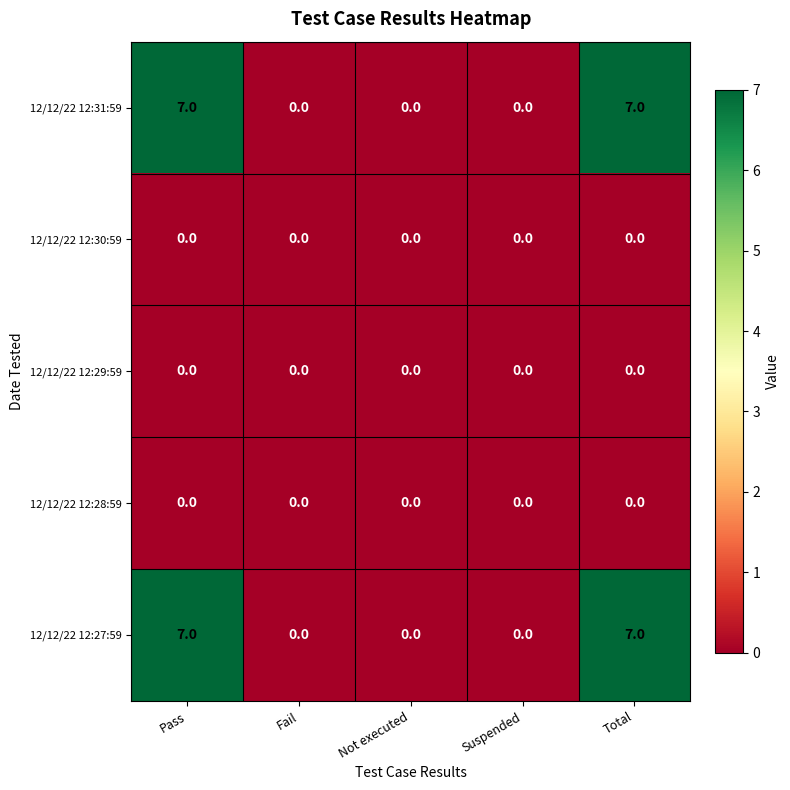

Reading right to left, list all the values displayed in this chart.

12/12/22 12:31:59: 7	0	0	0	7
12/12/22 12:30:59: 0	0	0	0	0
12/12/22 12:29:59: 0	0	0	0	0
12/12/22 12:28:59: 0	0	0	0	0
12/12/22 12:27:59: 7	0	0	0	7